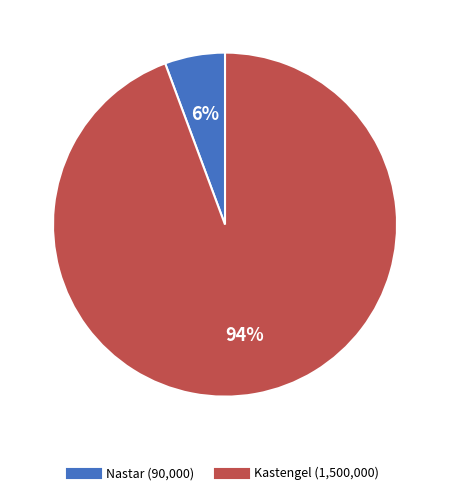

Rank the categories by value from lowest to highest.

Nastar, Kastengel